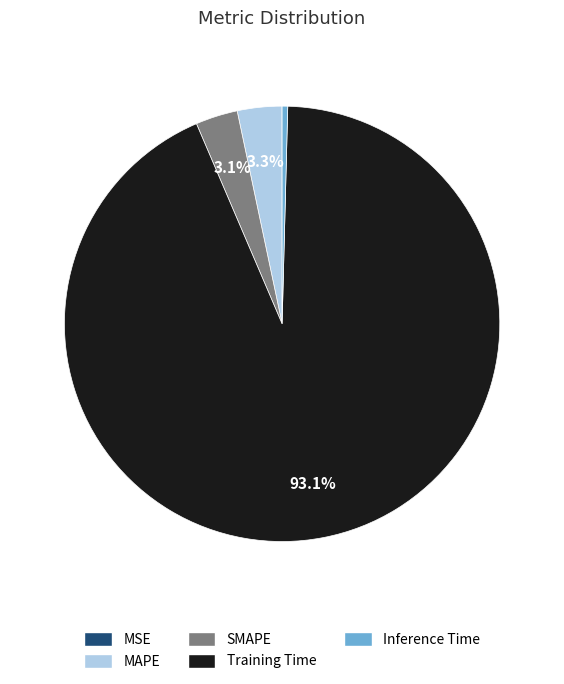

Is Training Time the majority of the pie?

Yes